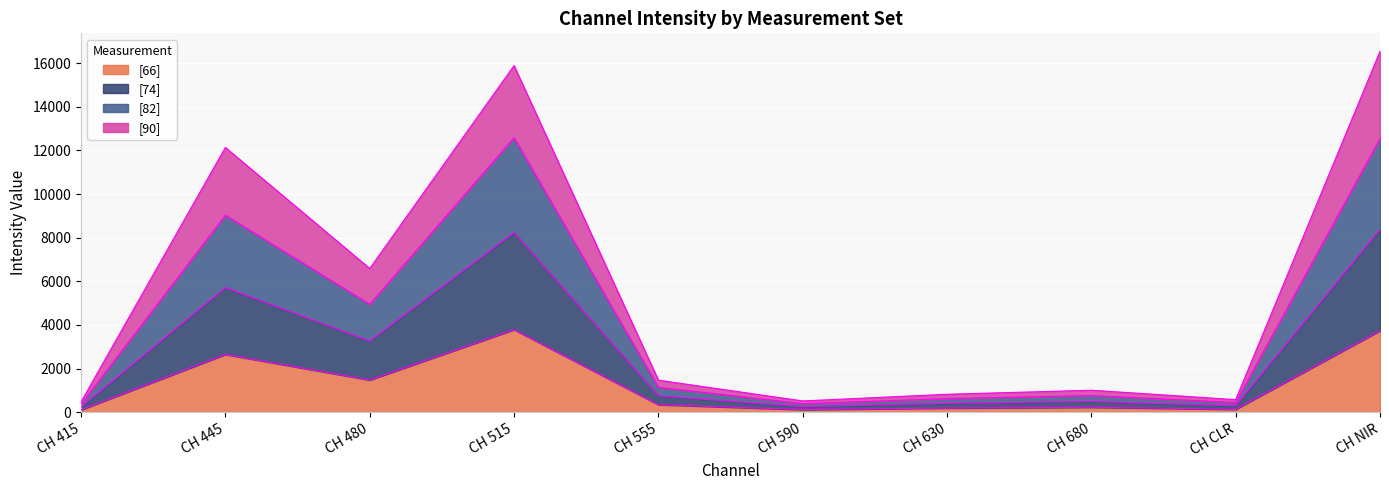

What is the total value across all series at CH NIR?

16542